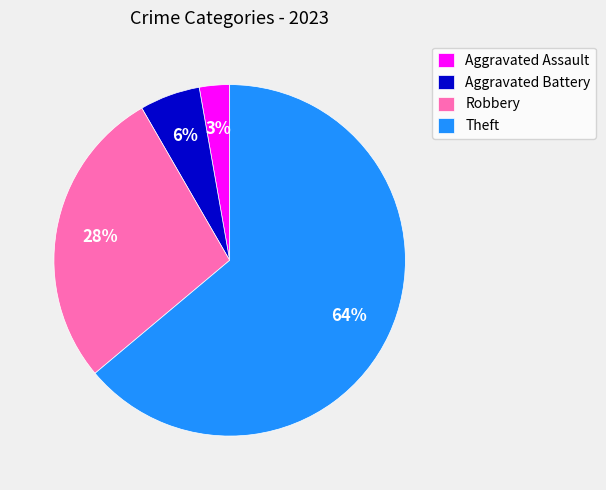

Which has a higher value, Robbery or Aggravated Battery?

Robbery